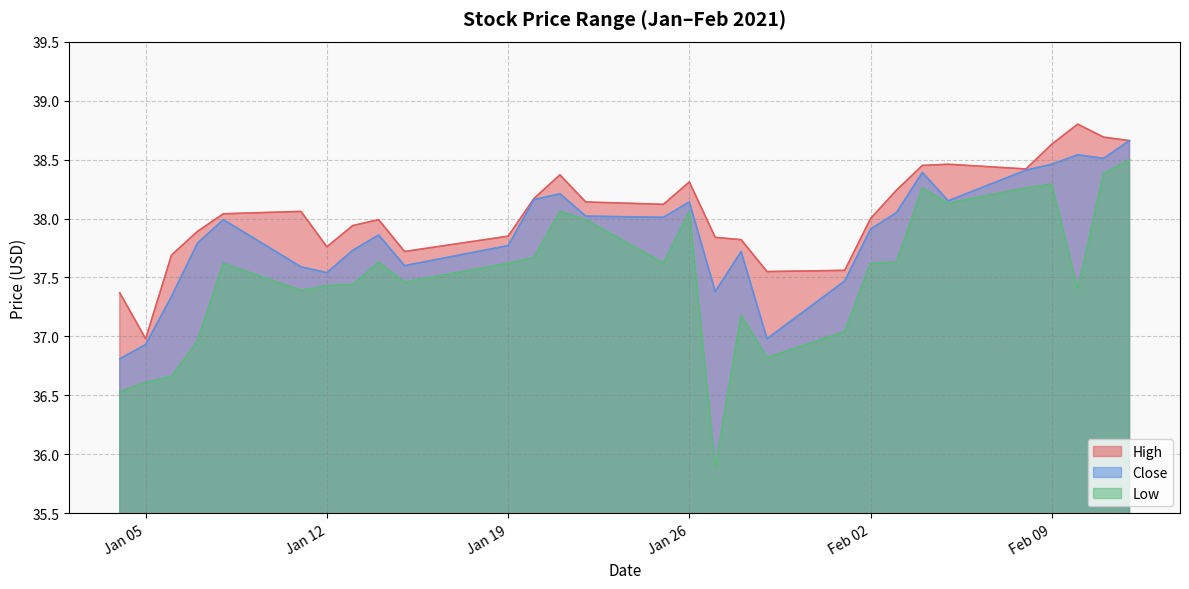

What is the total value across all series at 2021-02-10?

114.7